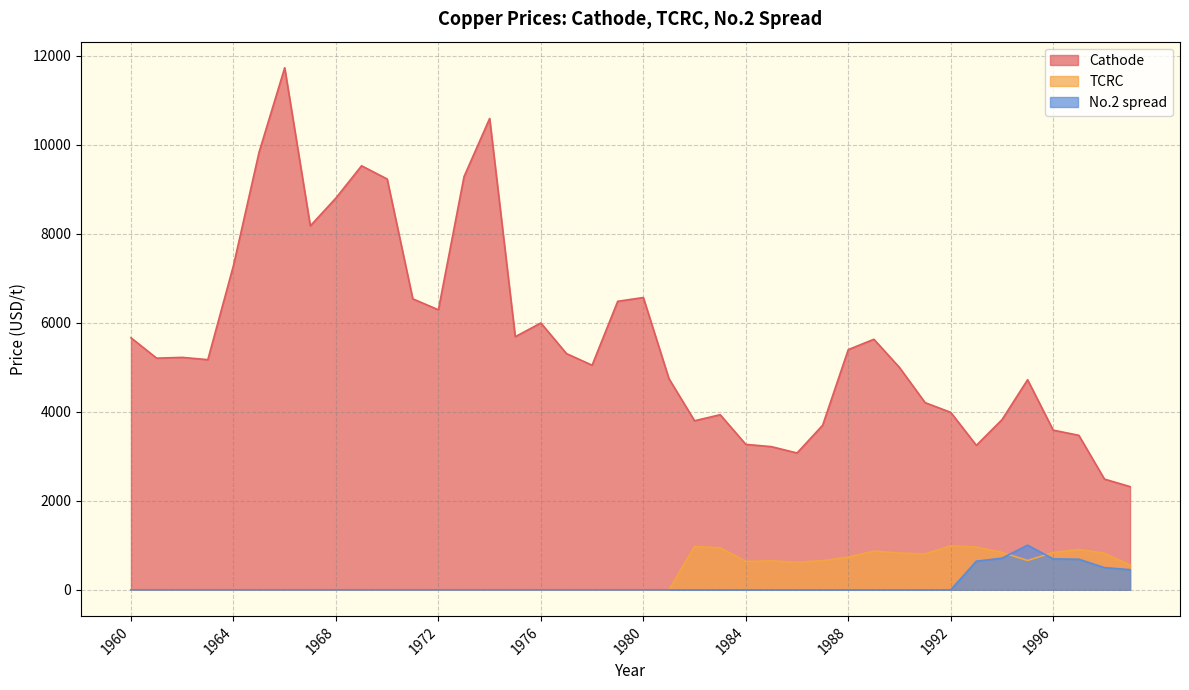

Reading right to left, what are all the values shown in this chart?

Cathode: 2318.0	2487.0	3470.1	3586.9	4718.8	3821.5	3245.0	3985.9	4204.3	4993.2	5627.8	5395.4	3697.3	3073.1	3215.7	3266.8	3933.2	3797.2	4742.9	6565.9	6480.7	5045.2	5306.1	5994.3	5685.8	10588.1	9280.4	6289.8	6536.2	9228.0	9525.0	8800.9	8175.4	11726.7	9831.1	7284.6	5169.9	5221.0	5203.6	5661.5
TCRC: 558.0	820.3	906.4	839.2	659.2	841.3	959.2	987.5	807.1	825.1	869.6	735.8	654.3	619.1	650.5	637.6	943.2	974.4	0.0	0.0	0.0	0.0	0.0	0.0	0.0	0.0	0.0	0.0	0.0	0.0	0.0	0.0	0.0	0.0	0.0	0.0	0.0	0.0	0.0	0.0
No.2 spread: 452.2	498.1	686.9	694.3	1003.2	710.6	643.4	0.0	0.0	0.0	0.0	0.0	0.0	0.0	0.0	0.0	0.0	0.0	0.0	0.0	0.0	0.0	0.0	0.0	0.0	0.0	0.0	0.0	0.0	0.0	0.0	0.0	0.0	0.0	0.0	0.0	0.0	0.0	0.0	0.0